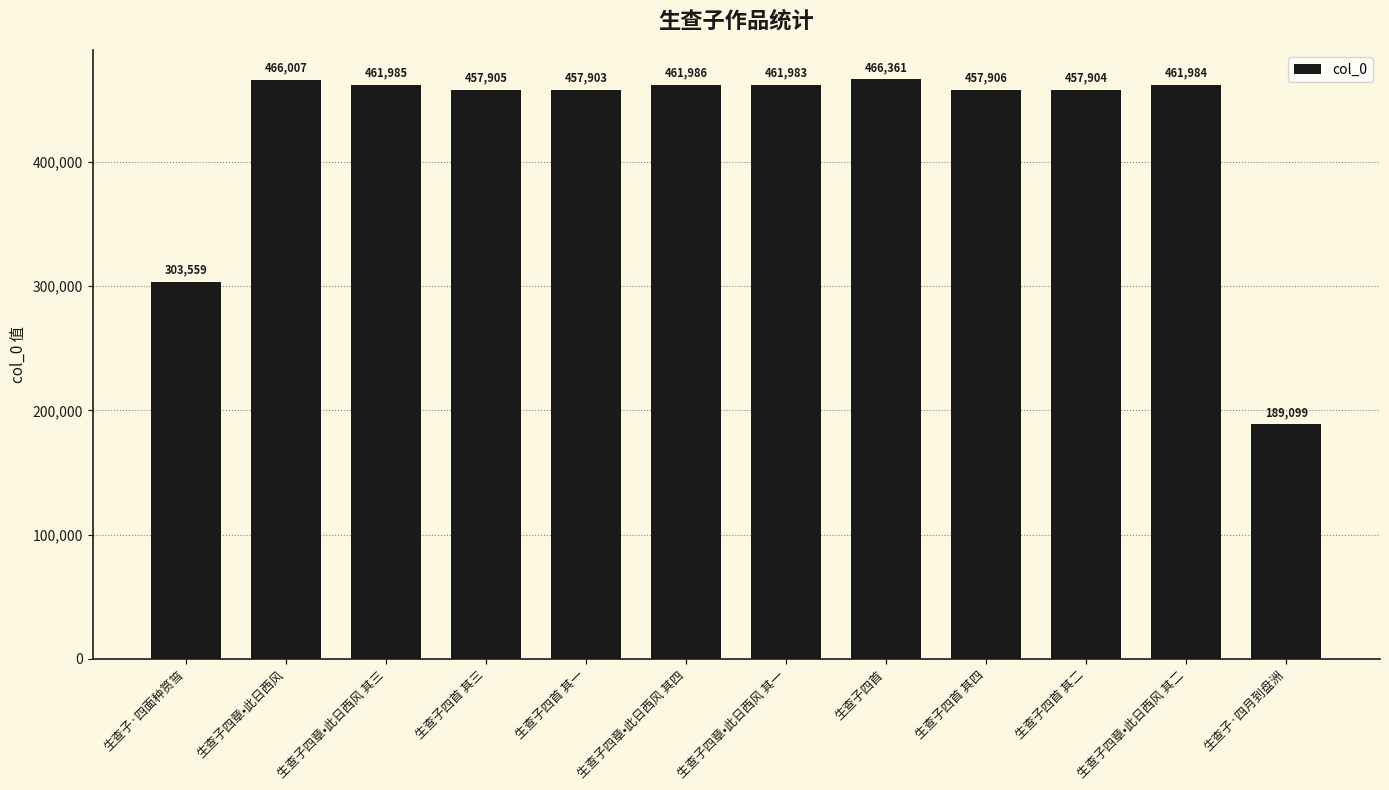

What is the sum of all values?

5104582